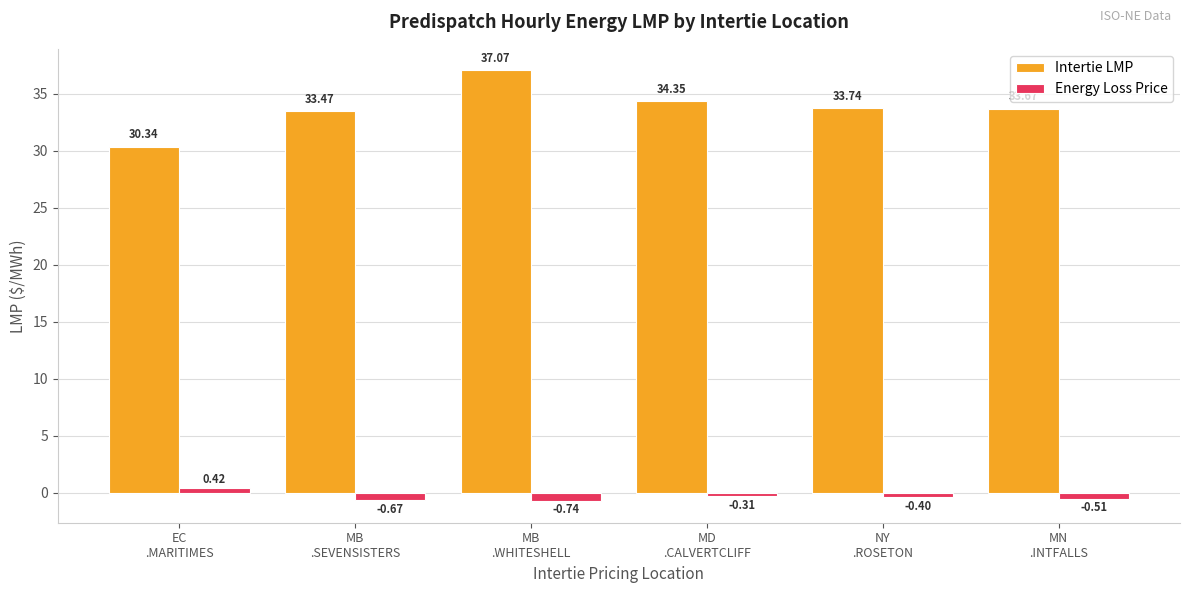

What is the sum of the Intertie LMP values at MN
.INTFALLS and MB
.WHITESHELL?

70.7